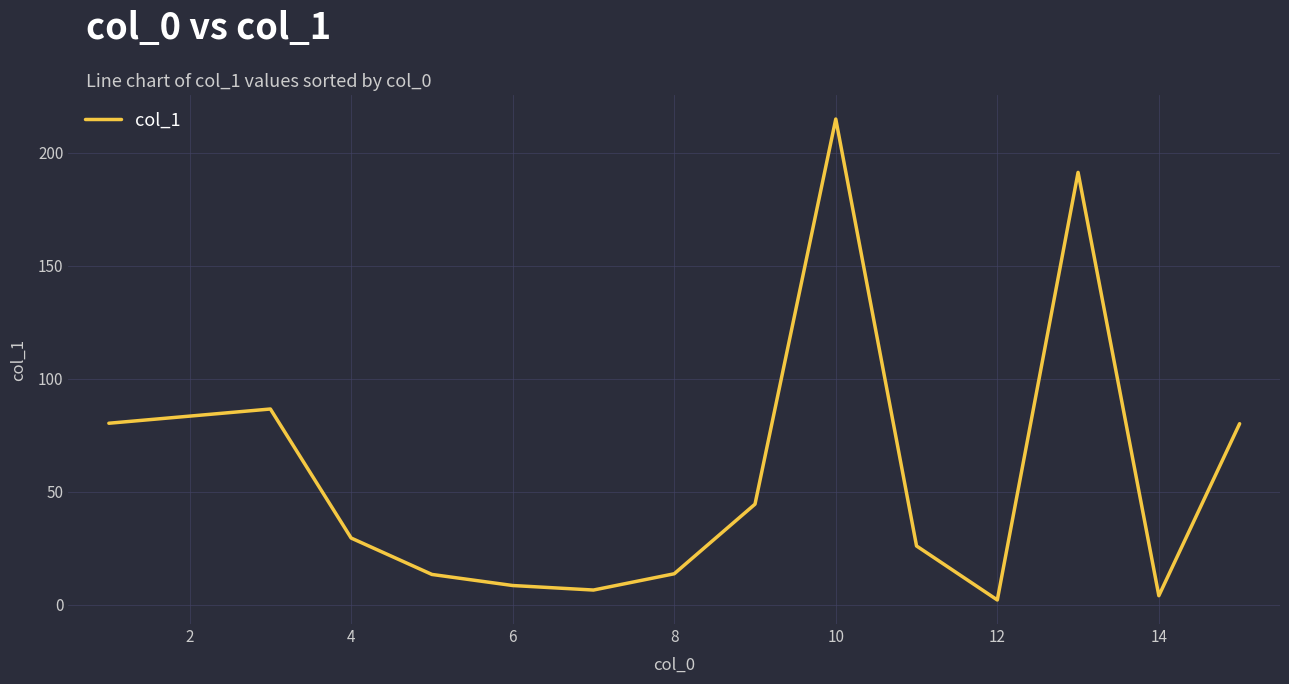

What is the minimum value shown in the chart?

2.2